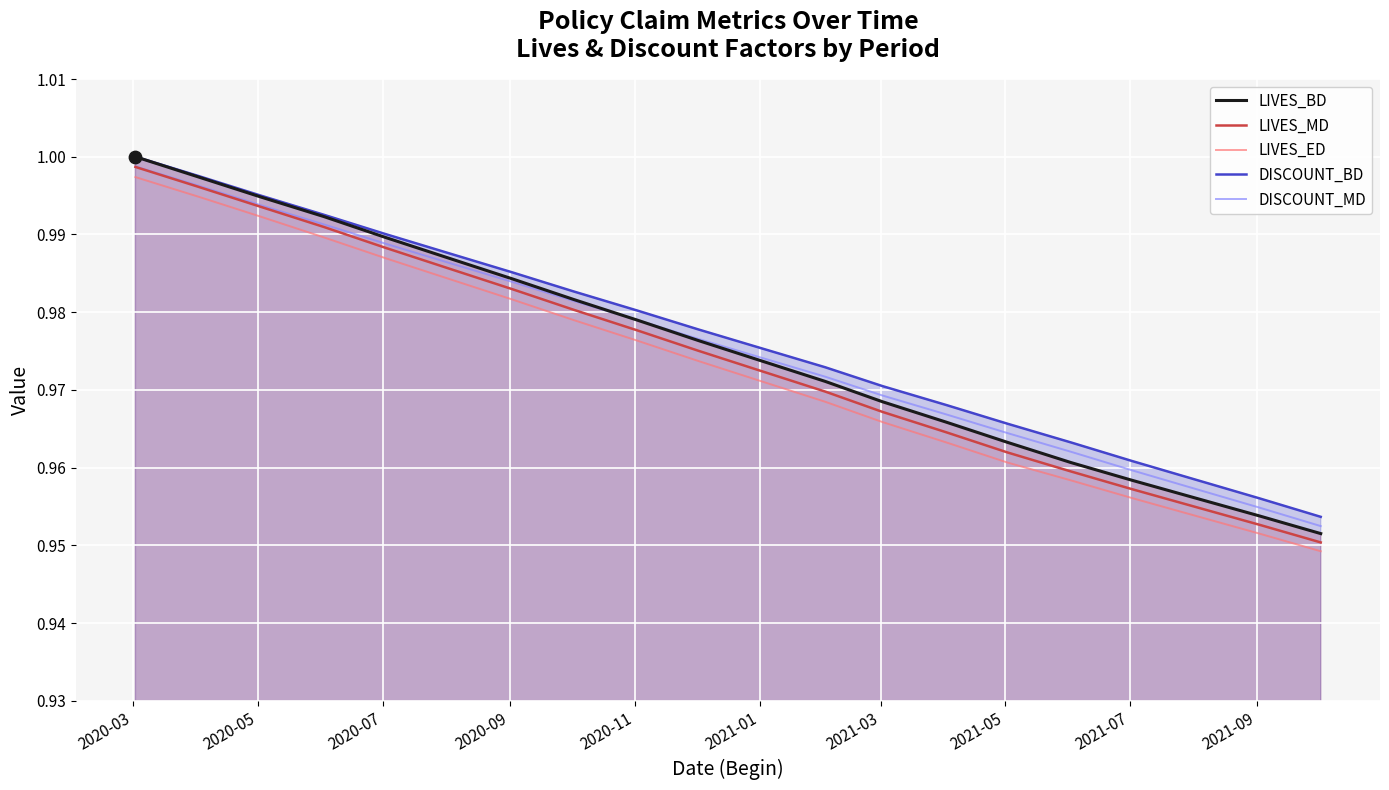

Which series reaches the minimum Y coordinate?

LIVES_ED